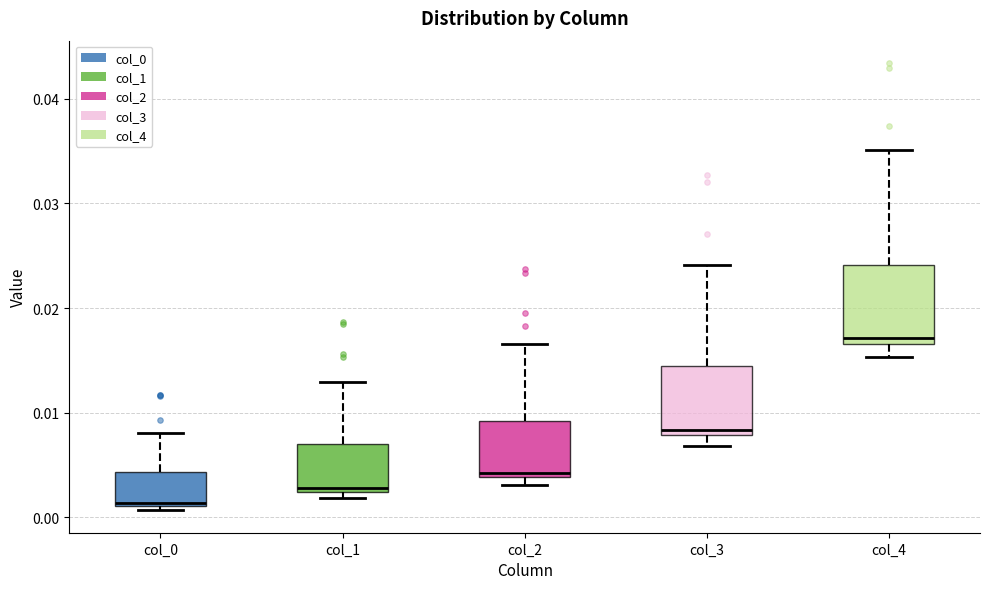

Reading left to right, transcribe this box plot: for each box, give where its median line is, the range the box spans, and where its two whiskers end, as read against the y-axis. The values are not printed on the chart, so give them approximately, as read against the axis.

col_0: median 0.001, box 0.001 to 0.004, whiskers 0.001 (just below the box's lower edge) to 0.008
col_1: median 0.003, box 0.002 to 0.007, whiskers 0.002 (just below the box's lower edge) to 0.013
col_2: median 0.004 (just above the box's lower edge), box 0.004 to 0.009, whiskers 0.003 to 0.017
col_3: median 0.008 (just above the box's lower edge), box 0.008 to 0.014, whiskers 0.007 to 0.024
col_4: median 0.017 (just above the box's lower edge), box 0.017 to 0.024, whiskers 0.015 to 0.035